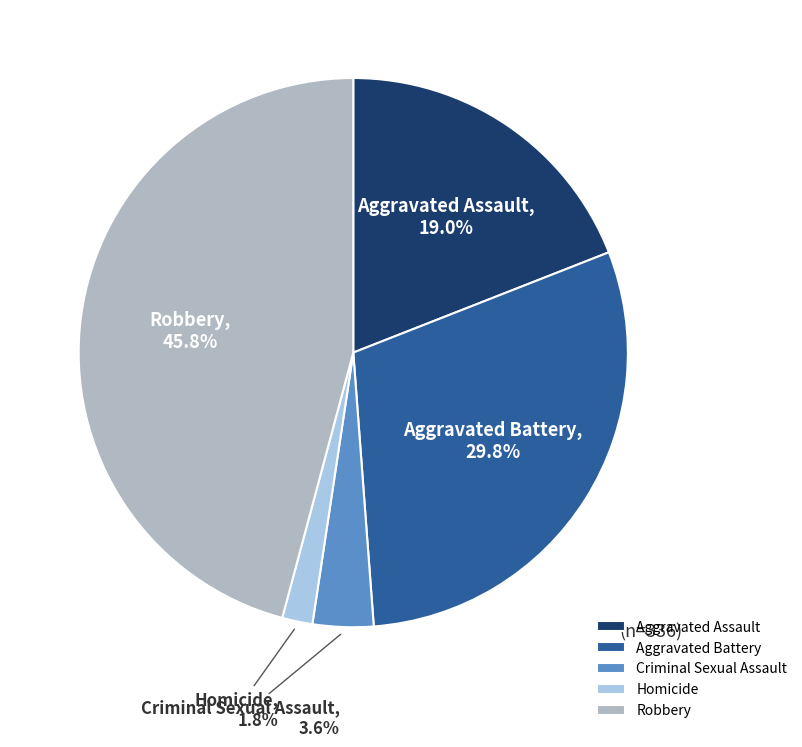

Is there a majority slice in this chart?

No